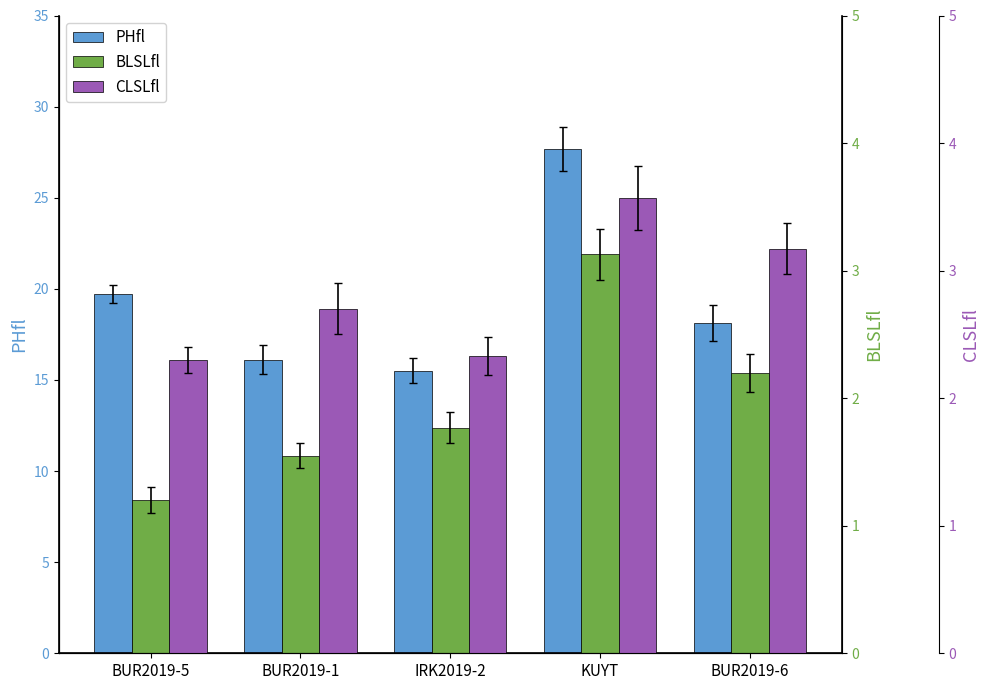

What is the highest value of the BLSLfl series?

3.1